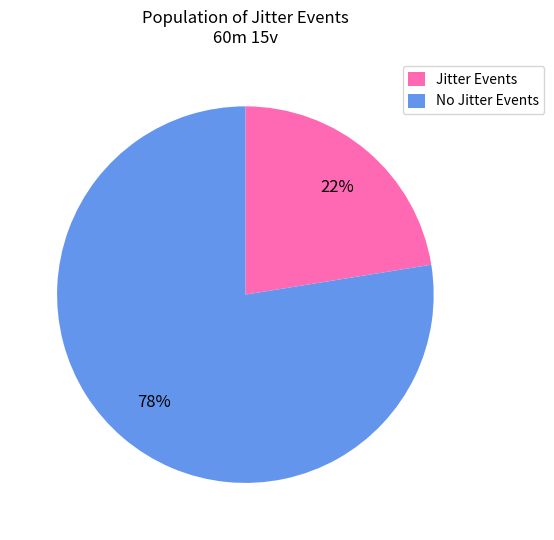

Does any single category account for the majority?

Yes